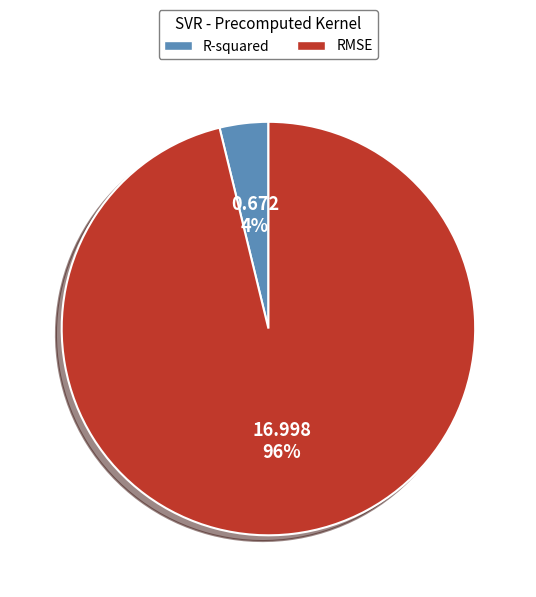

How many slices are in this pie chart?

2